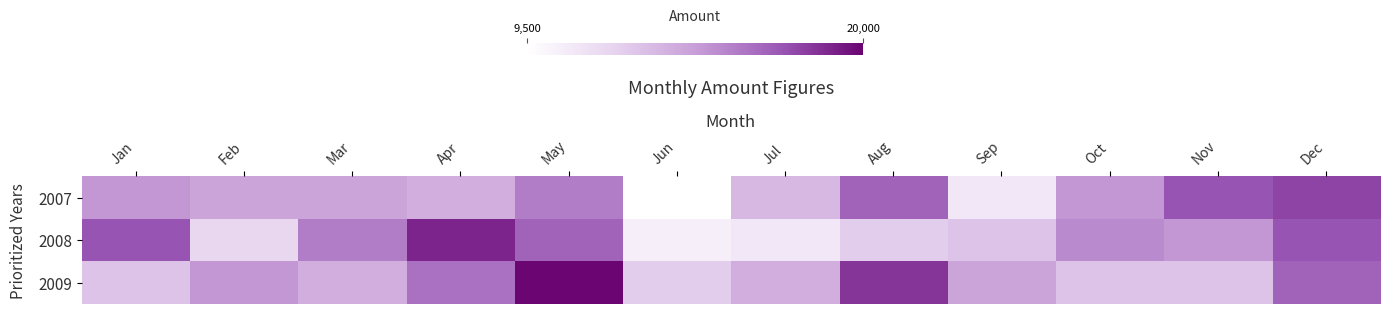

Which series has the largest total across all categories?

2009